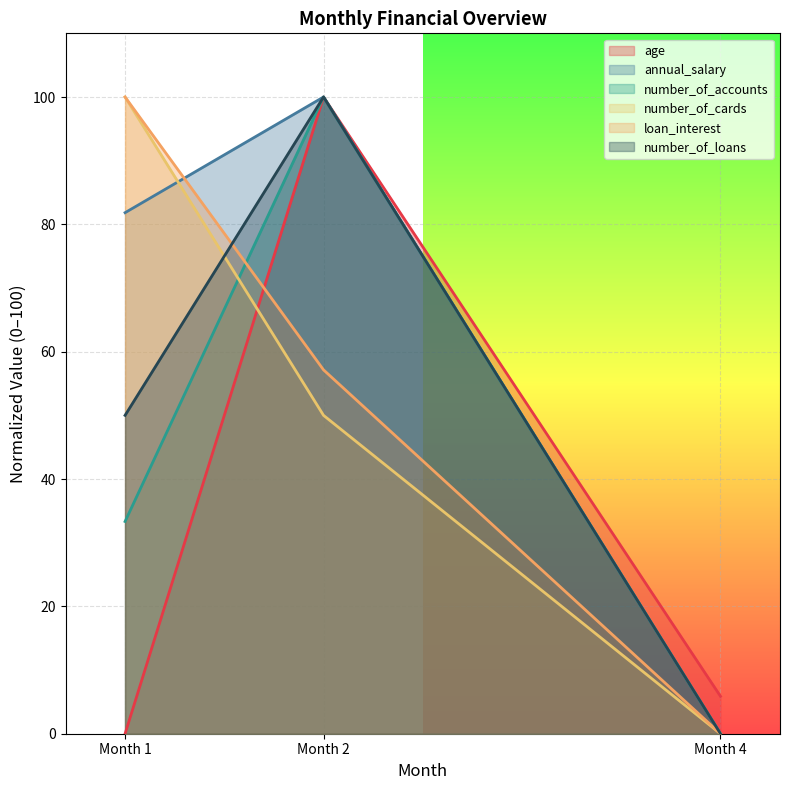

What is the value of the annual_salary point at the 2nd from the left?

100.0